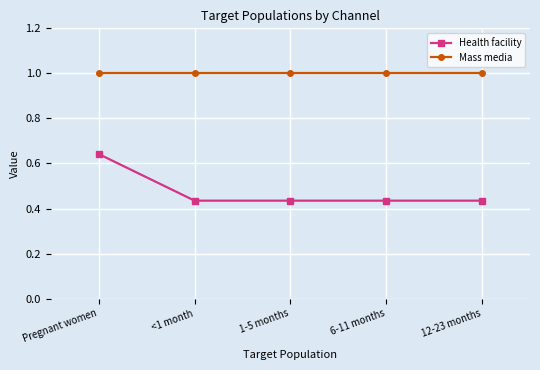

What position from the left is 6-11 months?

4